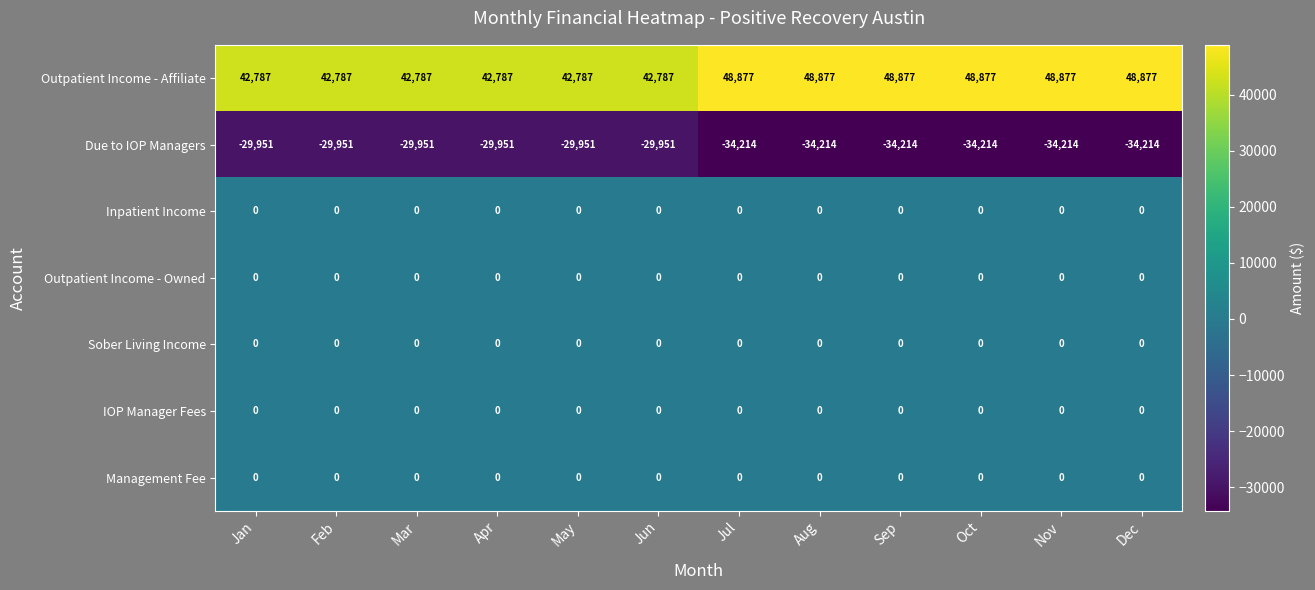

What is the total value across all series at Dec?

14663